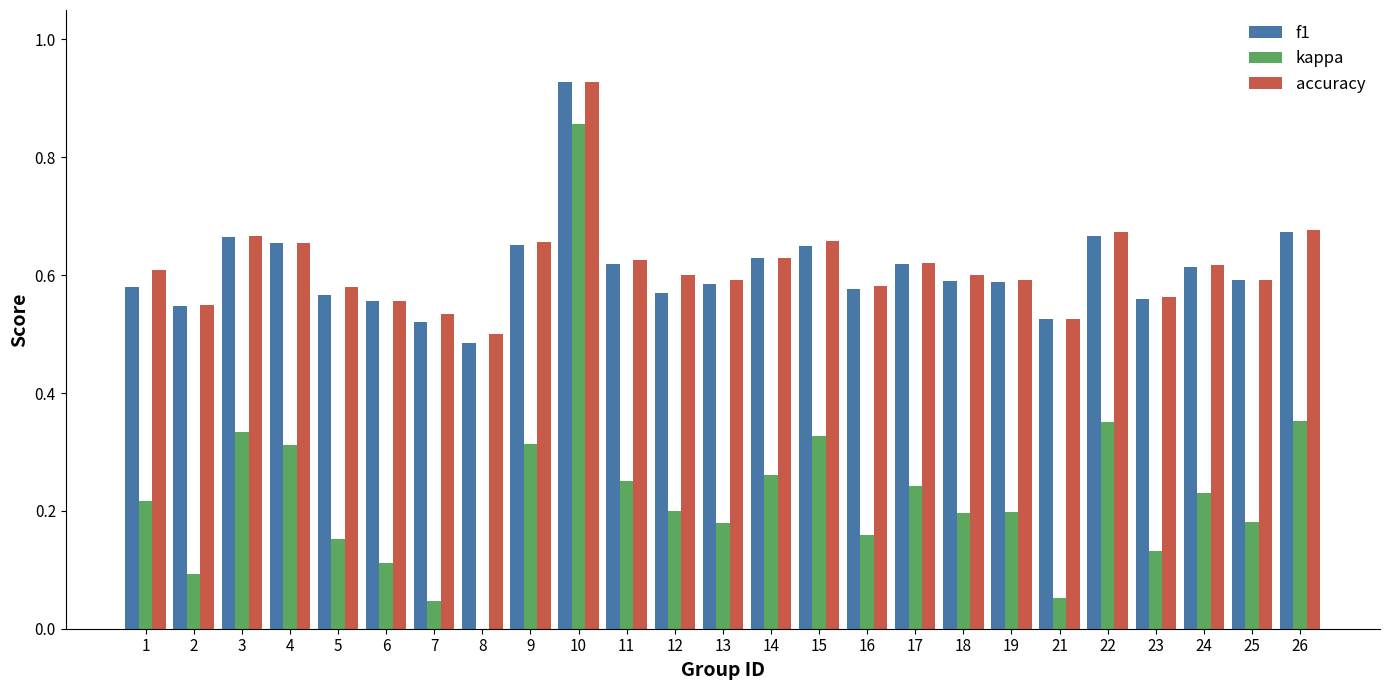

Where is accuracy nearest to the value 0?

8